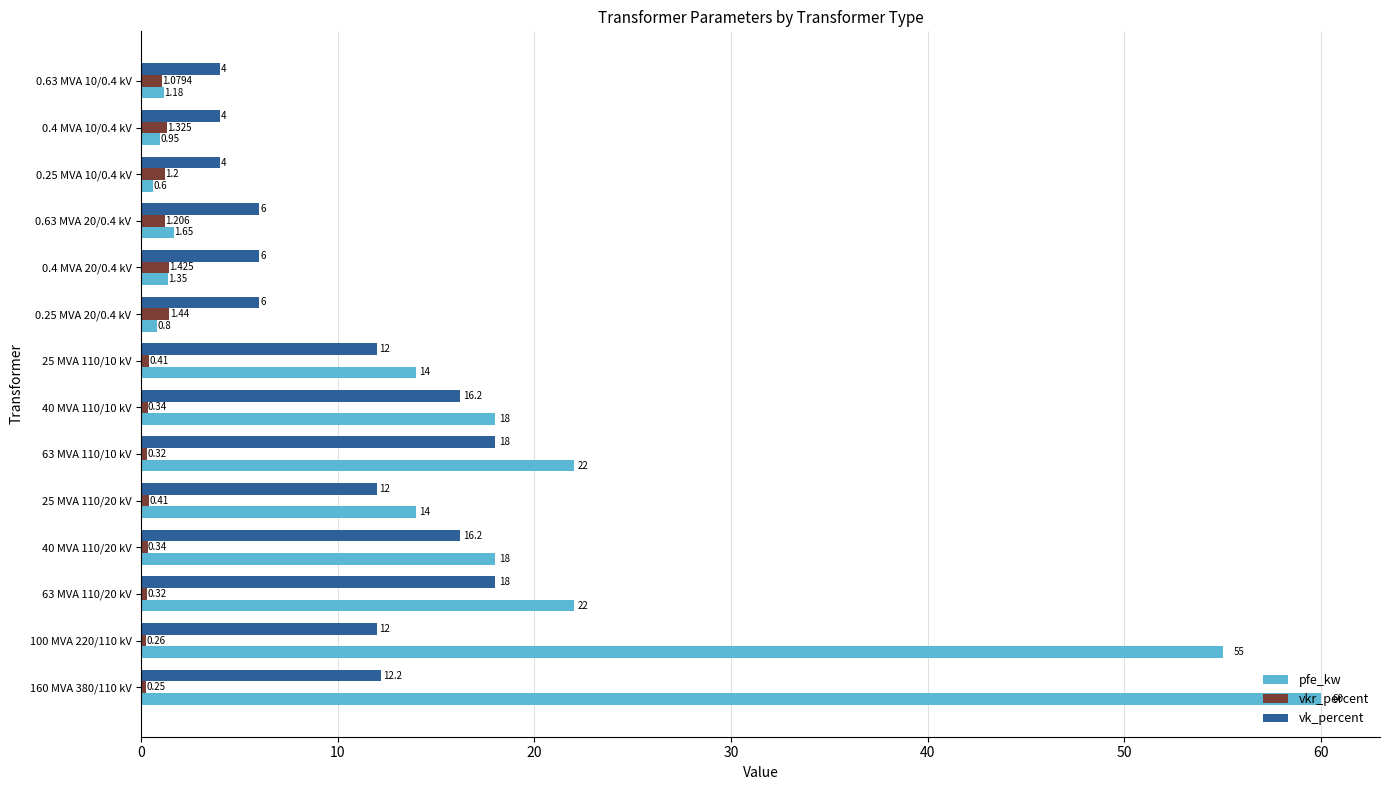

Which series has the largest total across all categories?

pfe_kw